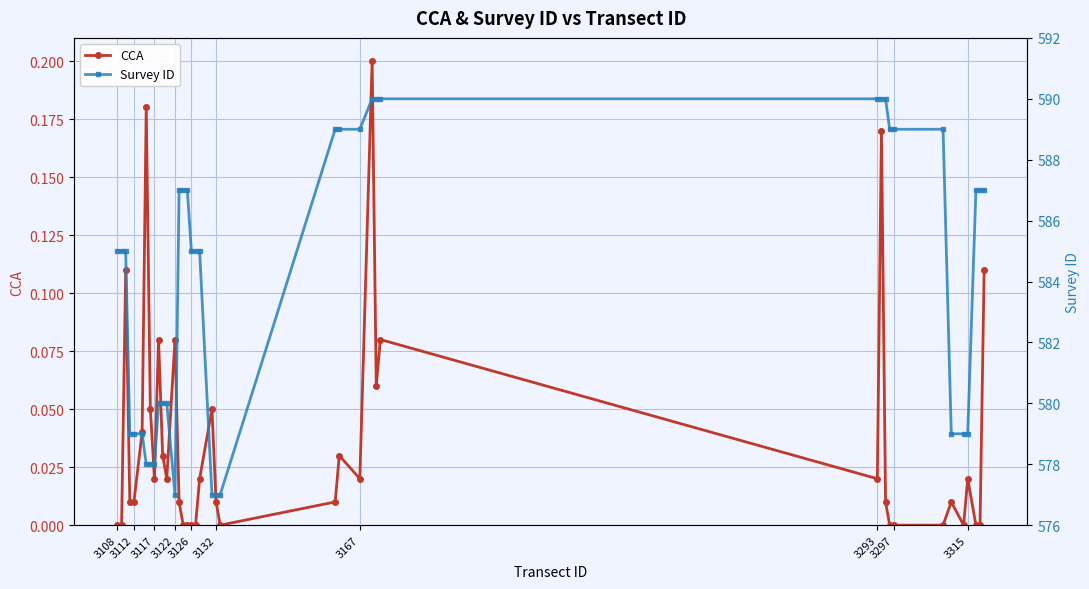

In CCA, how many points are lower than both neighbors (excluding endpoints)?

7